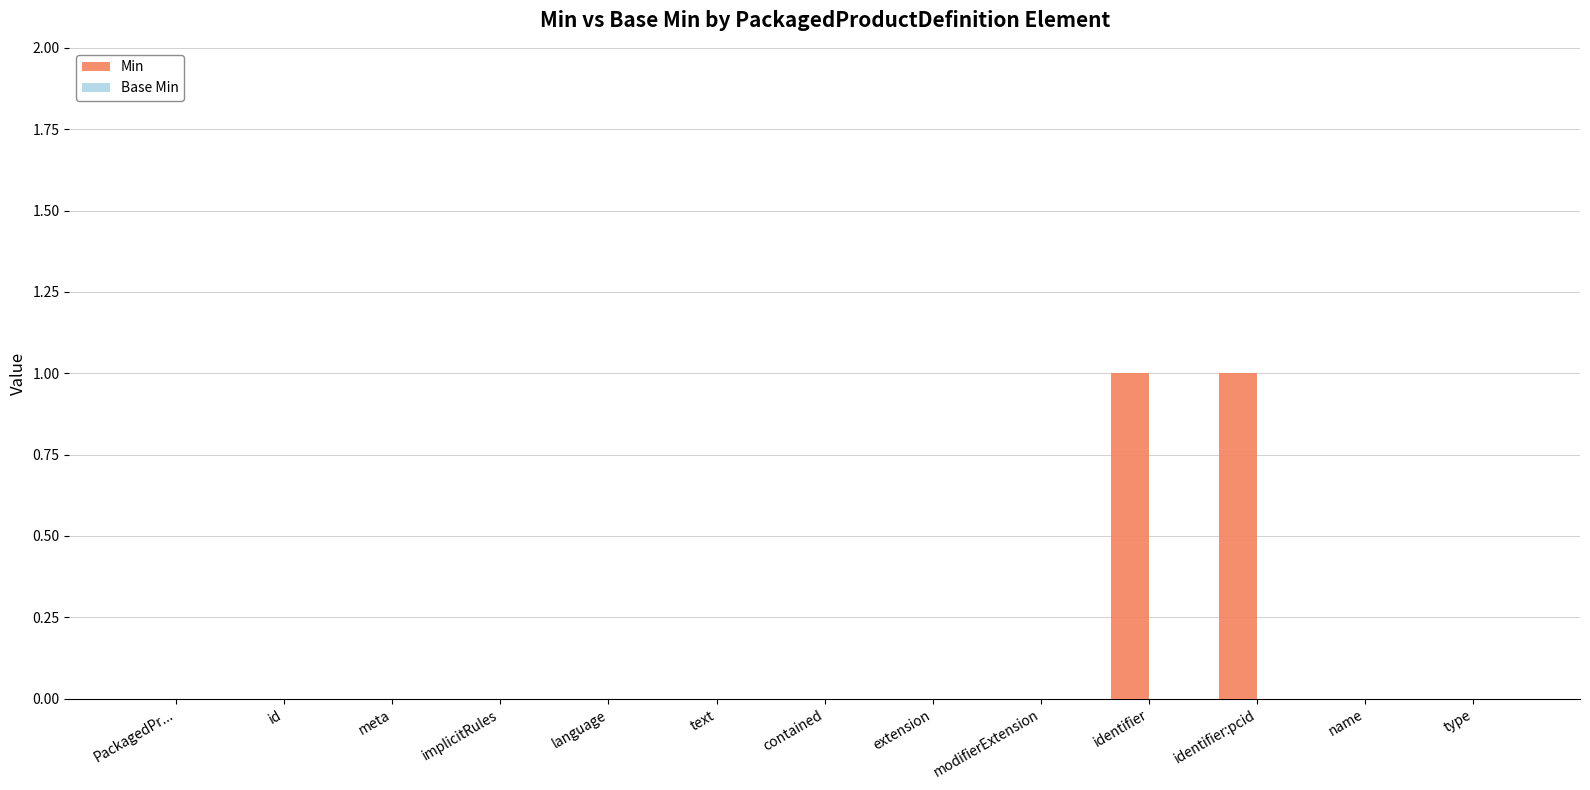

What is the change in value from meta to identifier?

+1